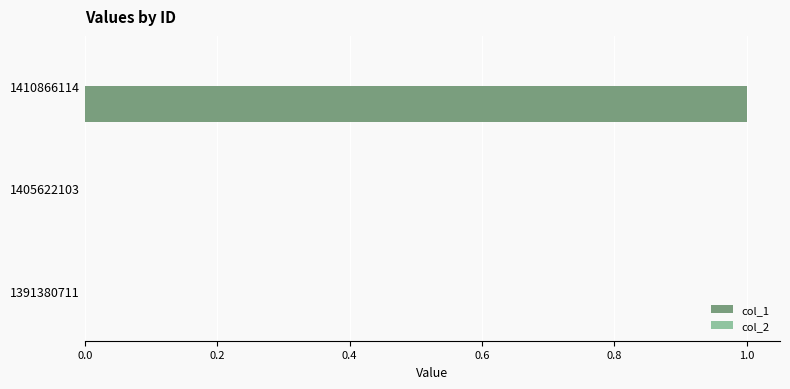

Is it true that the value at 1410866114 is 1?

True